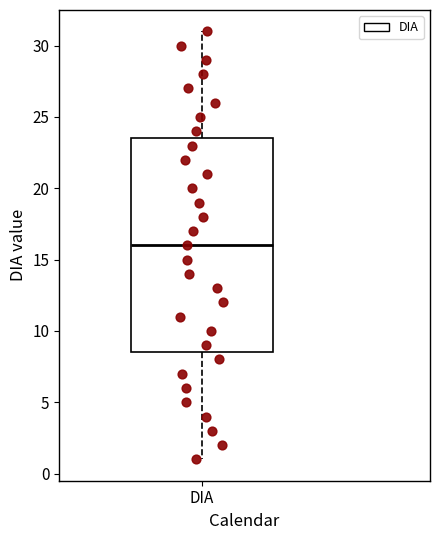

Read this box plot against the y-axis: the position of the median line, the range covered by the box, and the ends of both whiskers. The values are not printed on the chart, so give them approximately, as read against the axis.

median 16.0, box 8.5 to 23.5, whiskers 1.0 to 31.0